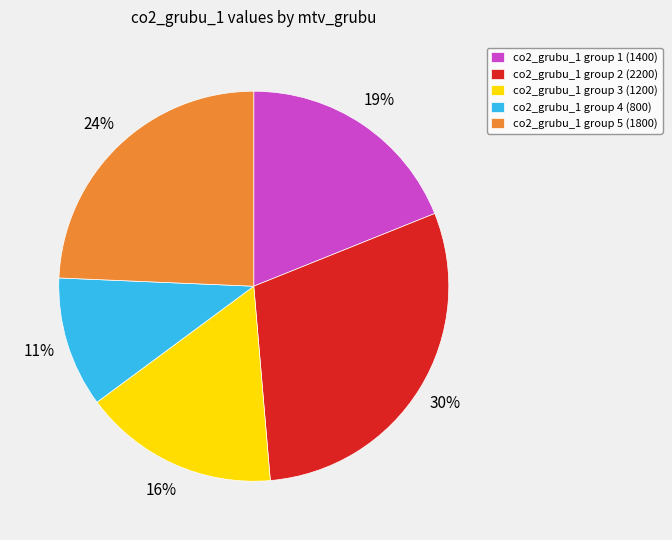

How many slices are in this pie chart?

5